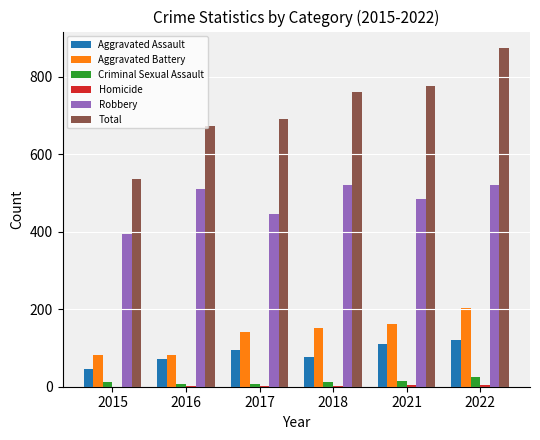

Which series has the widest spread of values?

Total